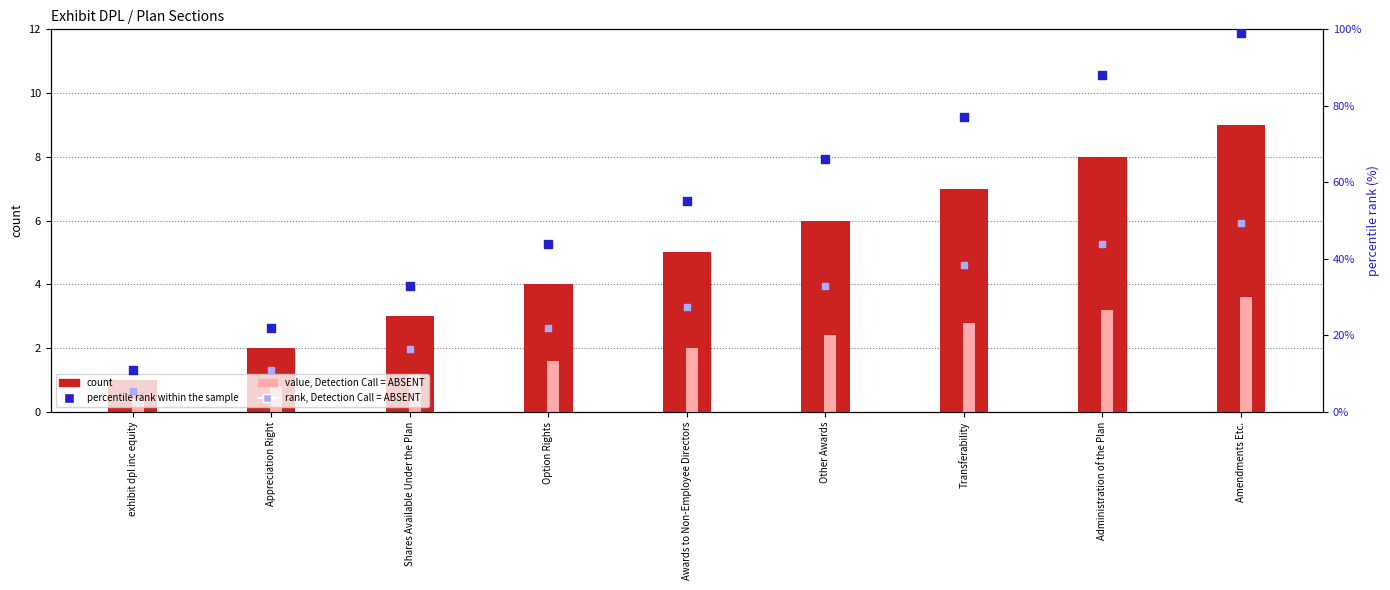

Which series has the largest Y range (max minus min)?

percentile rank within the sample